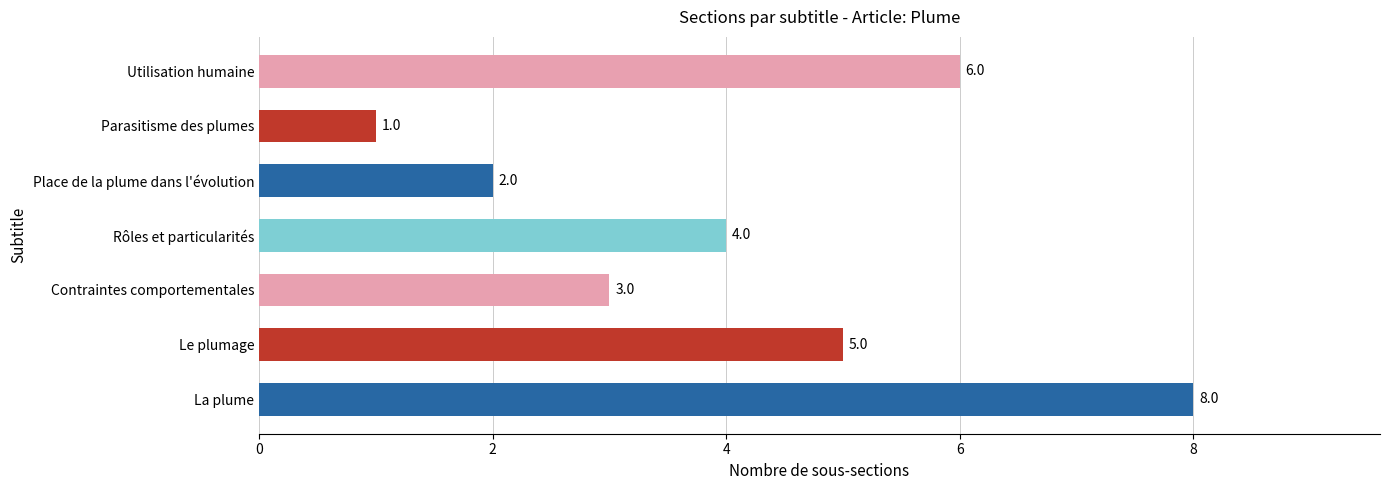

What is the sum of all values?

29